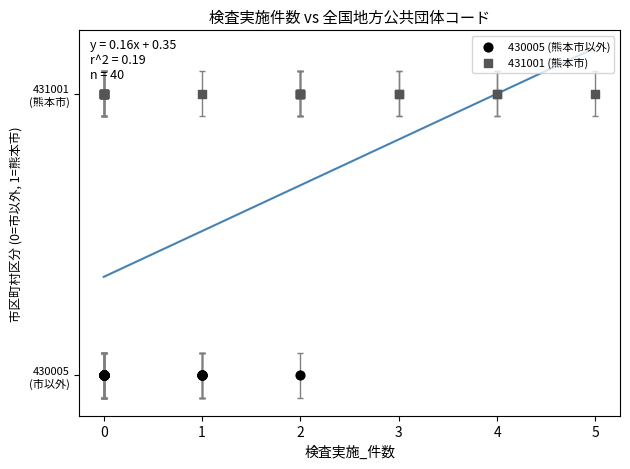

Which series contains the lowest Y value?

430005 (熊本市以外)